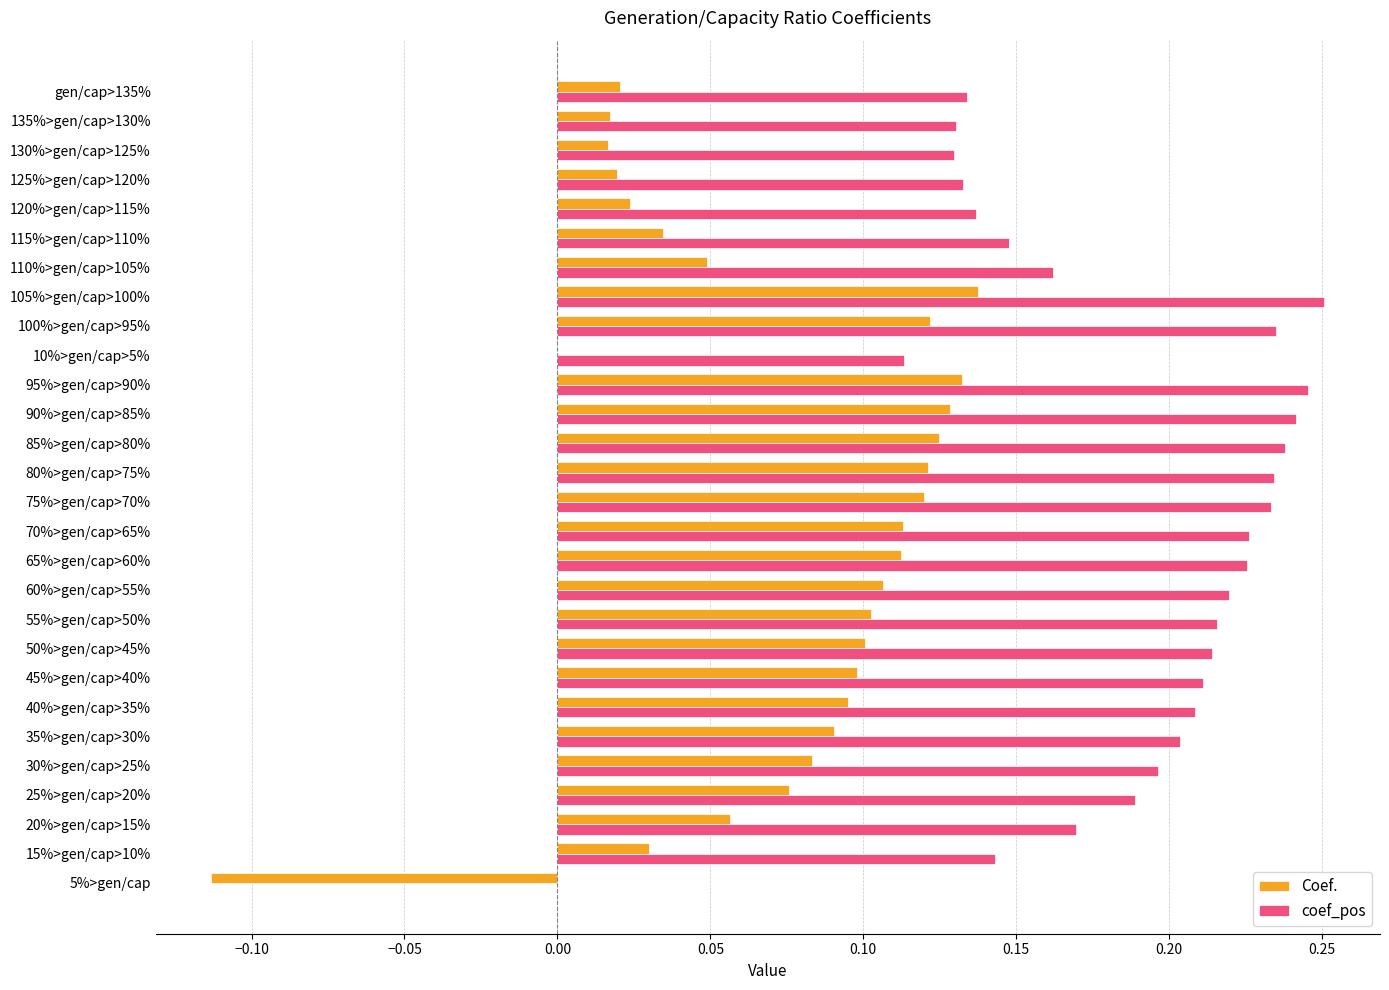

Which series has the largest total across all categories?

coef_pos